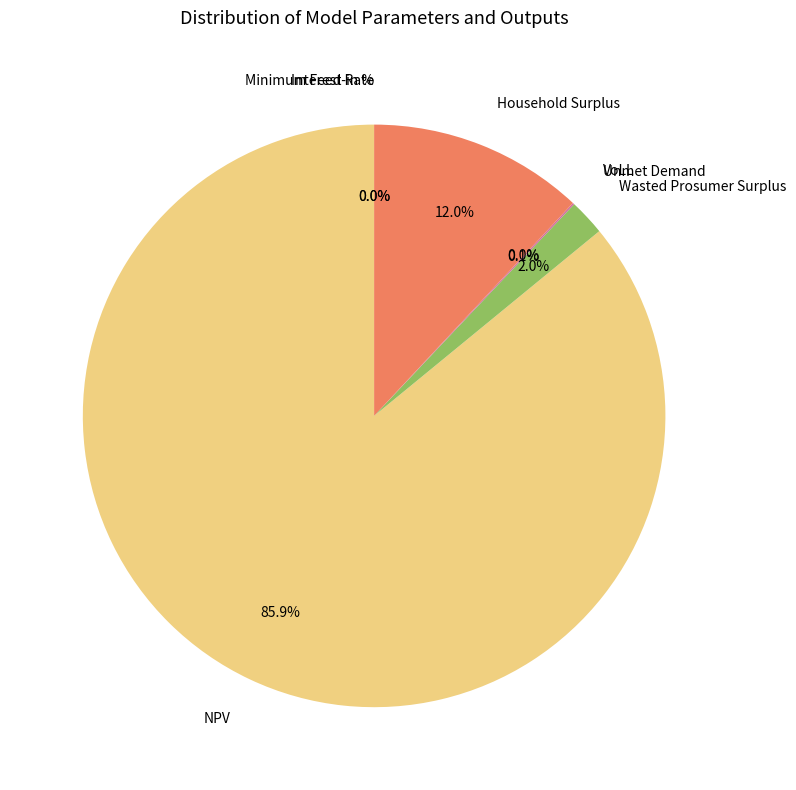

What percentage is NOT represented by Wasted Prosumer Surplus?

98.0%